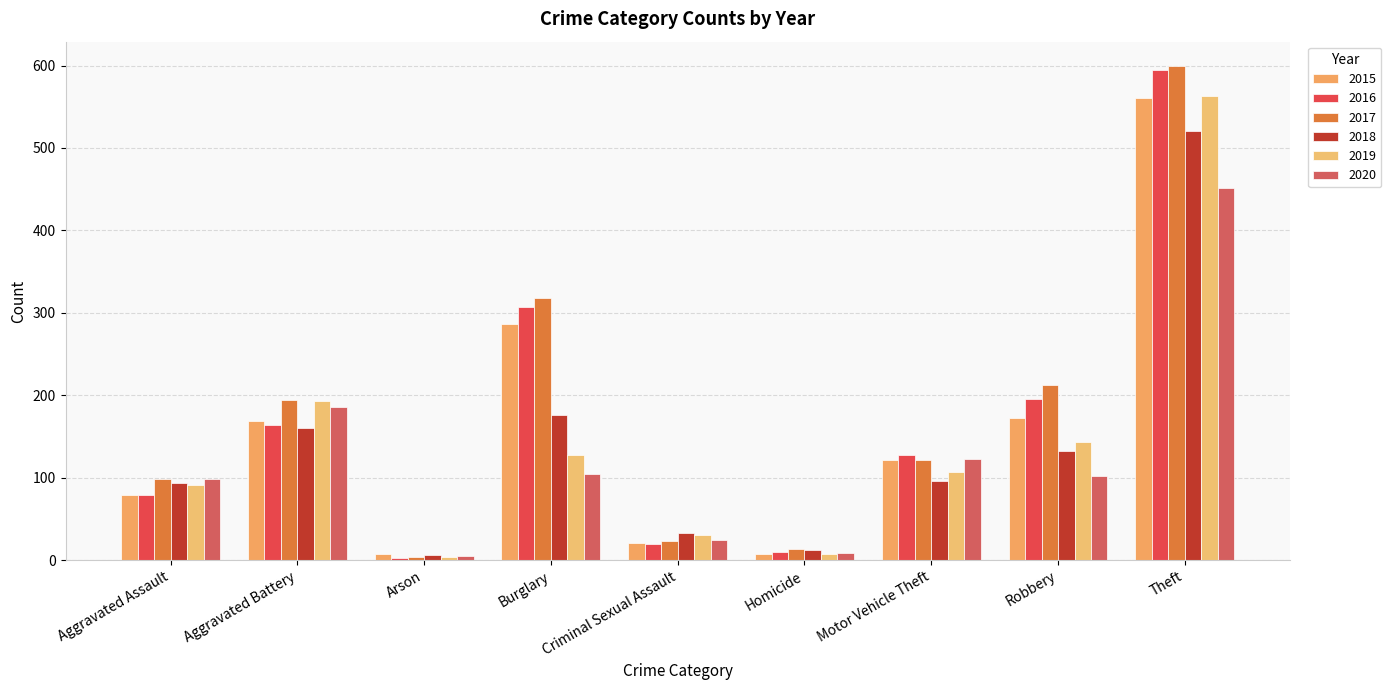

Where is 2018 nearest to the value 263?

Burglary